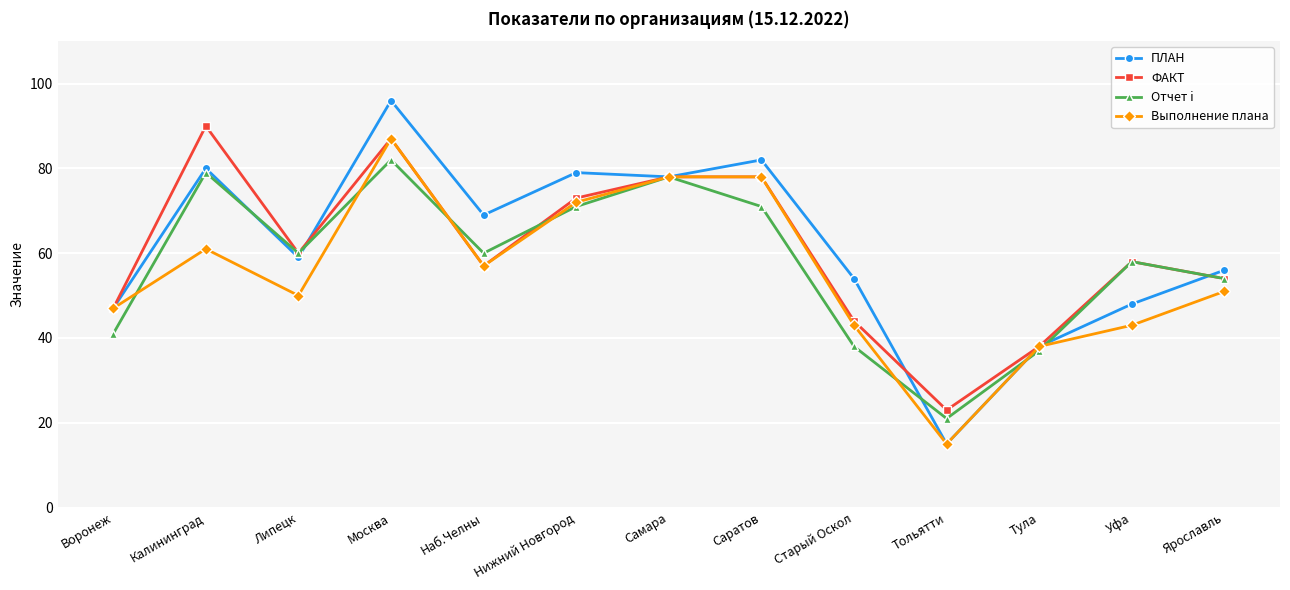

What is the spread (max minus min) of values at Тула?

1